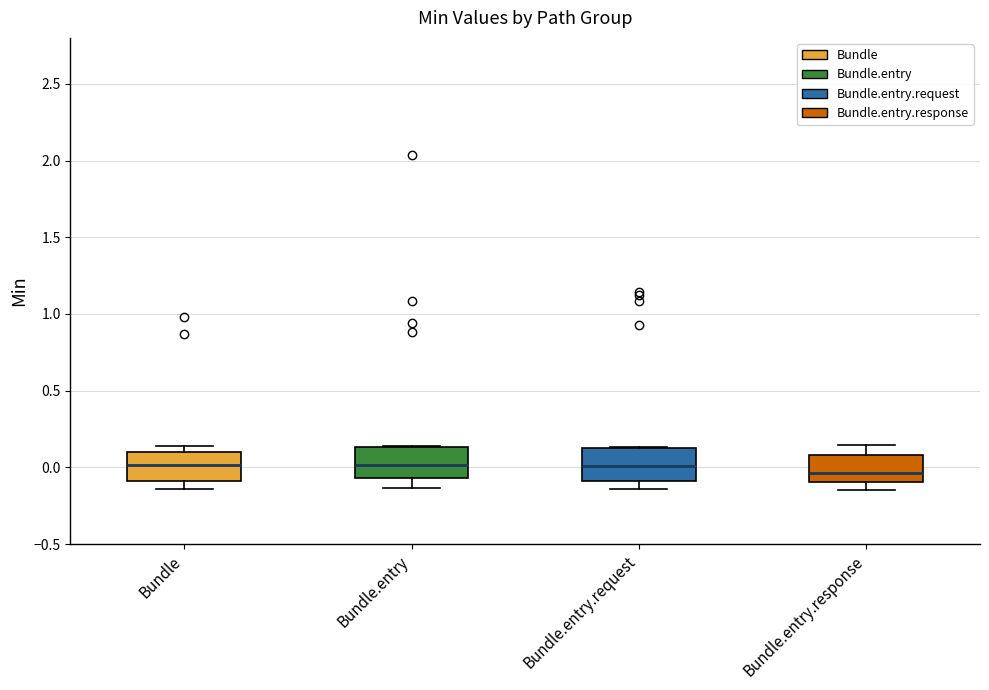

Where is the upper edge of the box for Bundle on the y-axis? The values are not printed on the chart, so give them approximately, as read against the axis.

0.10